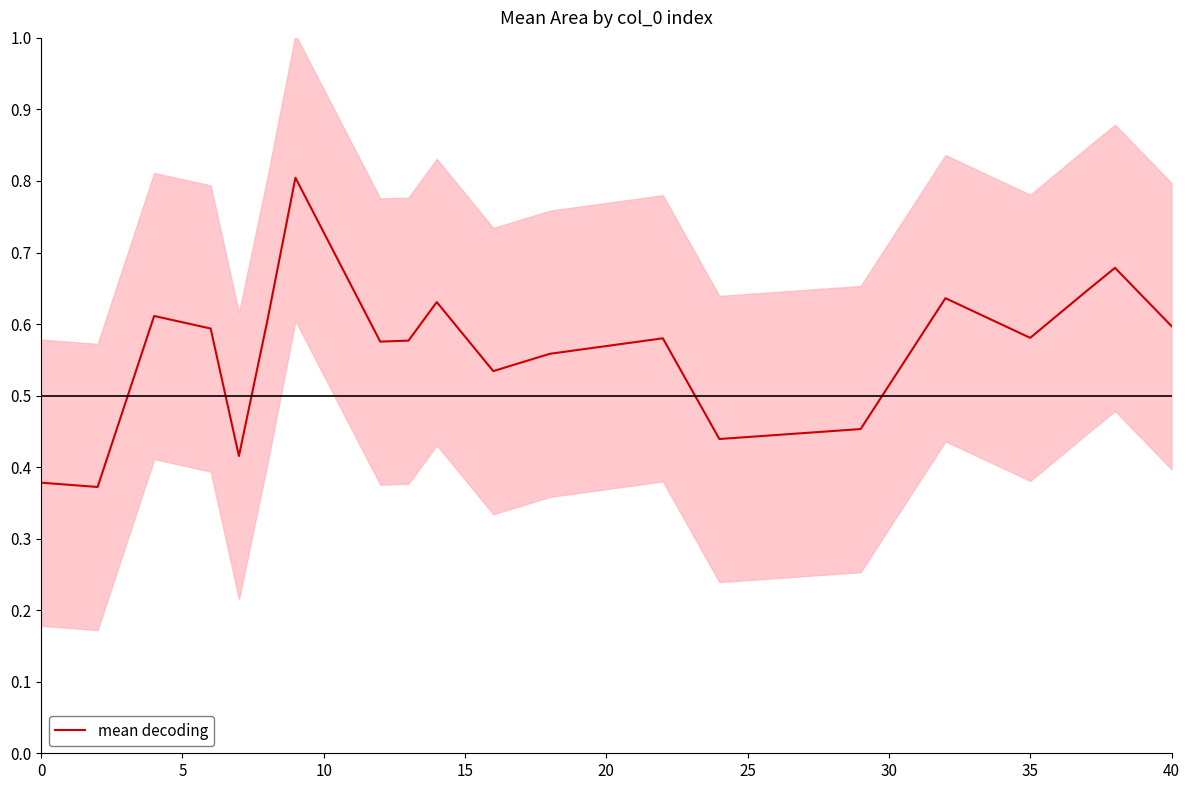

What is the greatest value displayed?

0.8